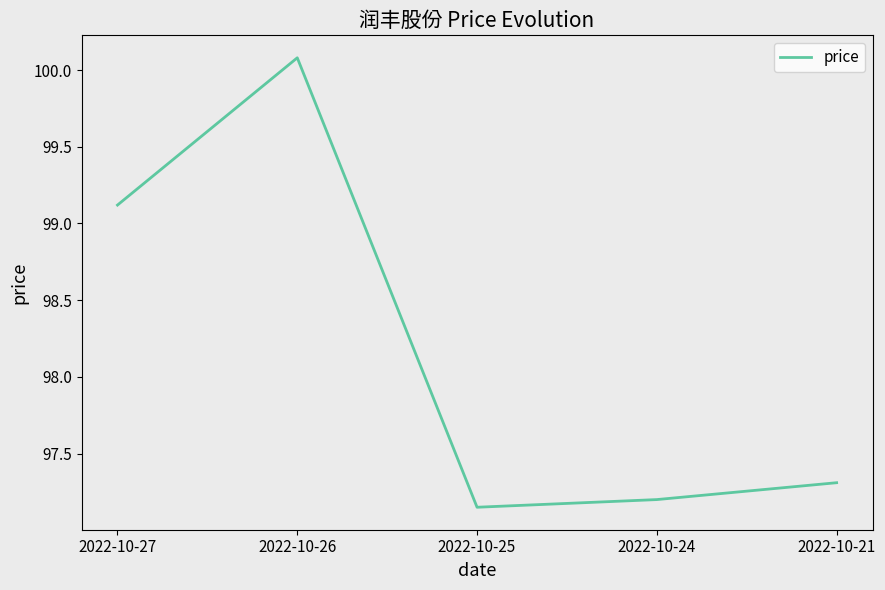

Which has a higher value, 2022-10-21 or 2022-10-26?

2022-10-26